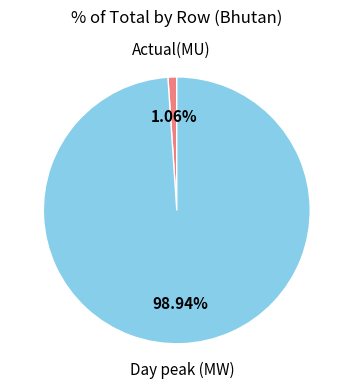

Count the number of slices in the pie.

2